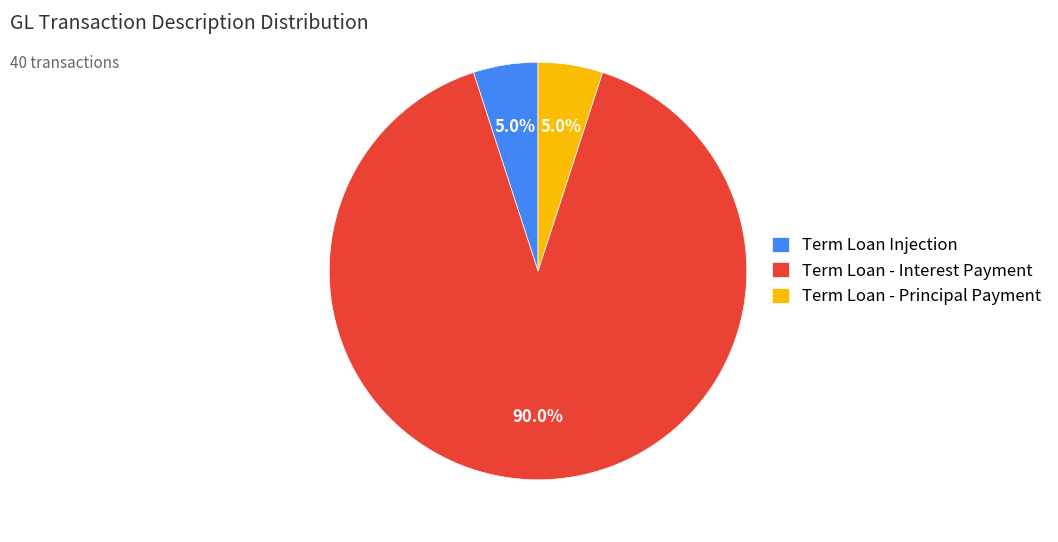

Between Term Loan - Principal Payment and Term Loan - Interest Payment, which is larger?

Term Loan - Interest Payment